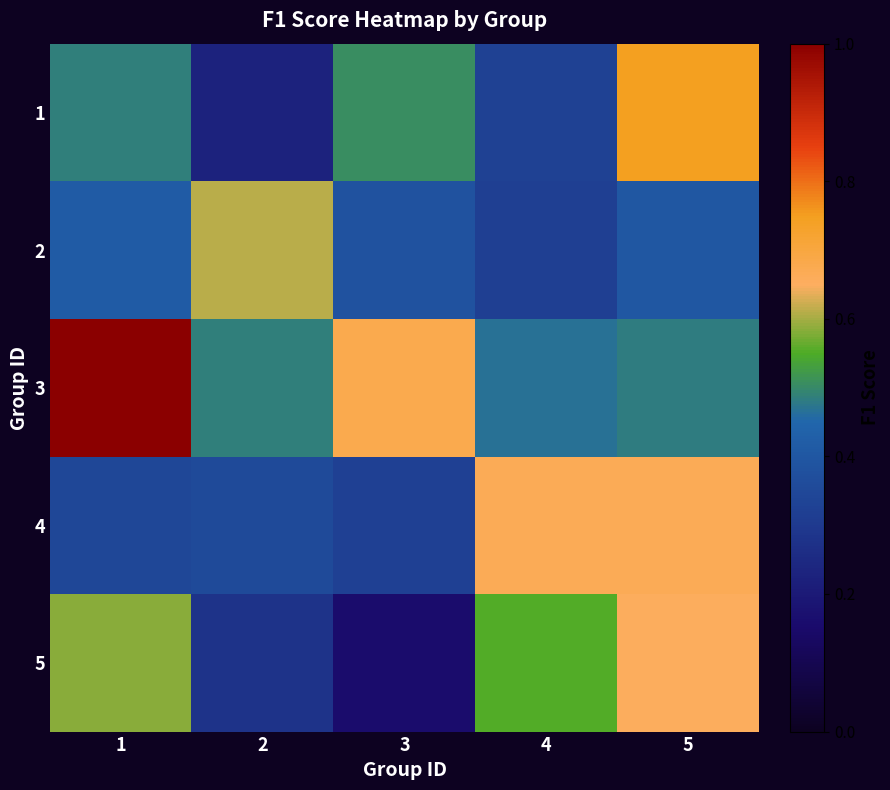

Rank the series at 3 from highest to lowest value.

3, 1, 2, 4, 5